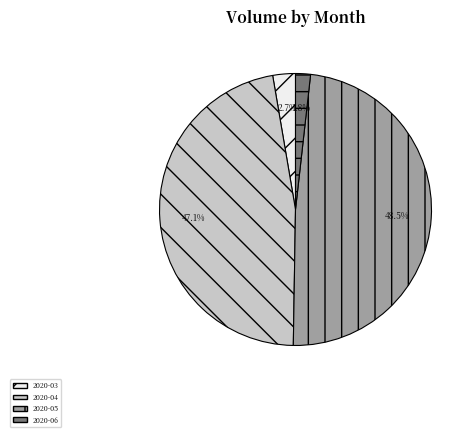

Between 2020-05 and 2020-04, which is larger?

2020-05